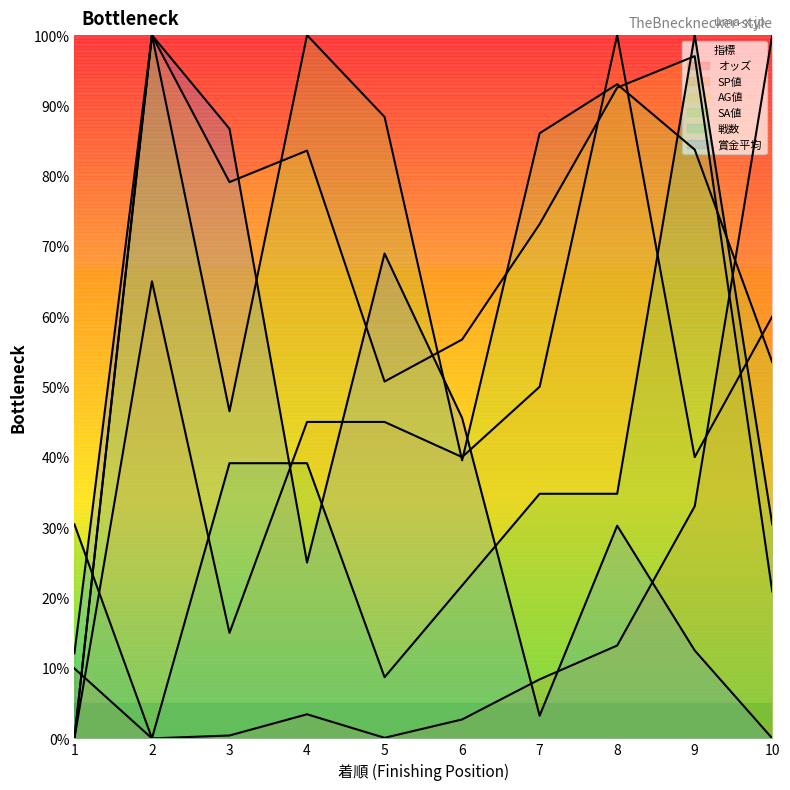

Reading left to right, list all the values displayed in this chart.

オッズ: 1=9.9	2=0.0	3=0.4	4=3.4	5=0.1	6=2.7	7=8.4	8=13.2	9=33.0	10=100.0
SP値: 1=0.0	2=65.0	3=15.0	4=45.0	5=45.0	6=40.0	7=50.0	8=100.0	9=40.0	10=60.0
AG値: 1=0.0	2=100.0	3=79.1	4=83.6	5=50.7	6=56.7	7=73.1	8=92.5	9=97.0	10=20.9
SA値: 1=0.0	2=100.0	3=46.5	4=100.0	5=88.4	6=39.5	7=86.0	8=93.0	9=83.7	10=53.5
戦数: 1=30.4	2=0.0	3=39.1	4=39.1	5=8.7	6=21.7	7=34.8	8=34.8	9=100.0	10=30.4
賞金平均: 1=12.1	2=100.0	3=86.7	4=25.0	5=69.0	6=45.6	7=3.2	8=30.2	9=12.5	10=0.0